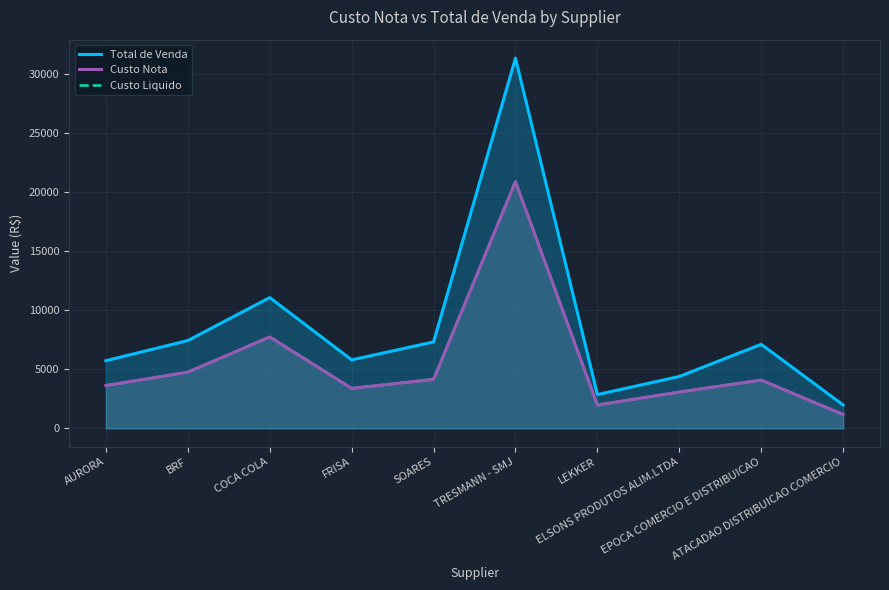

Where is Custo Nota nearest to the value 11019?

COCA COLA